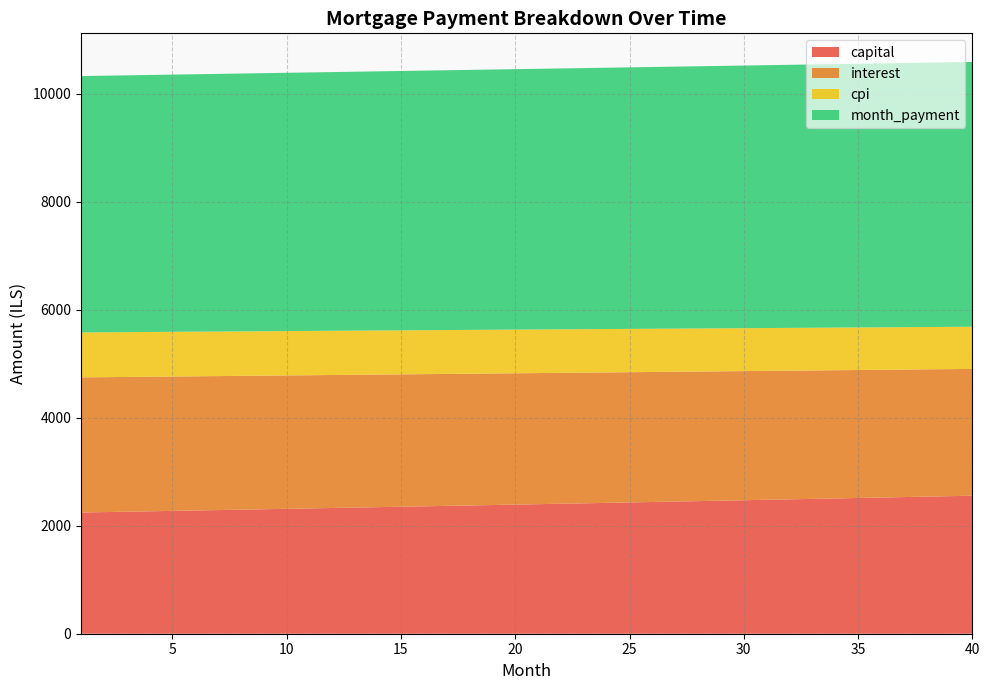

The value of capital at 10 is 2312.2. True or false?

True